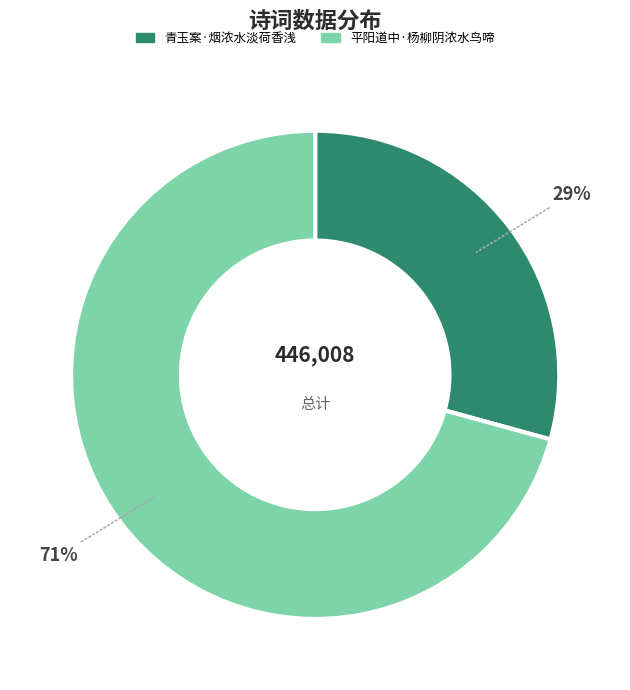

What percentage is the 平阳道中·杨柳阴浓水鸟啼 slice, to the nearest percent?

71%